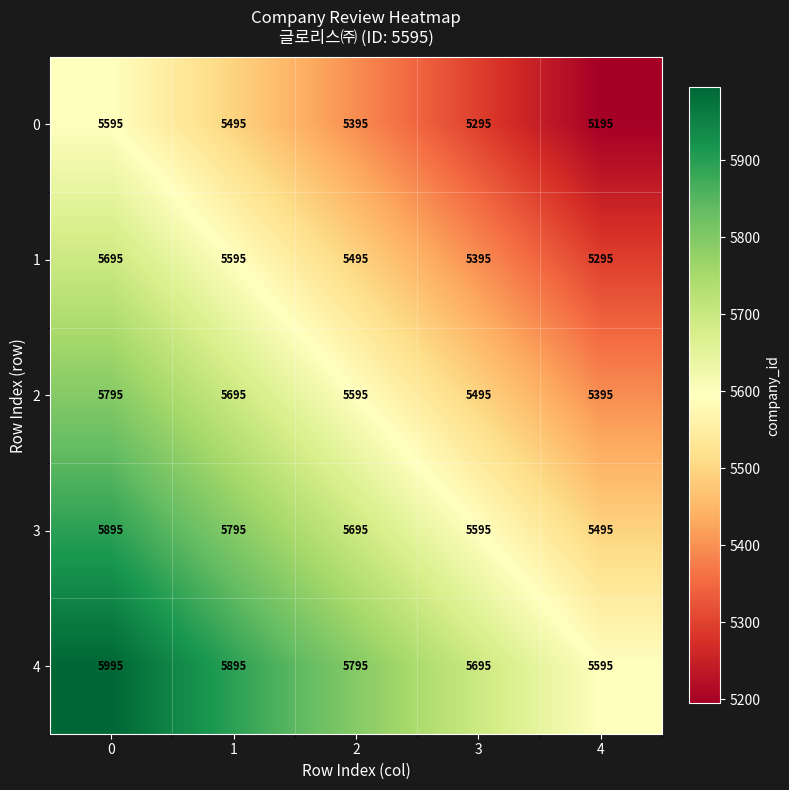

How many categories are shown in the chart?

5